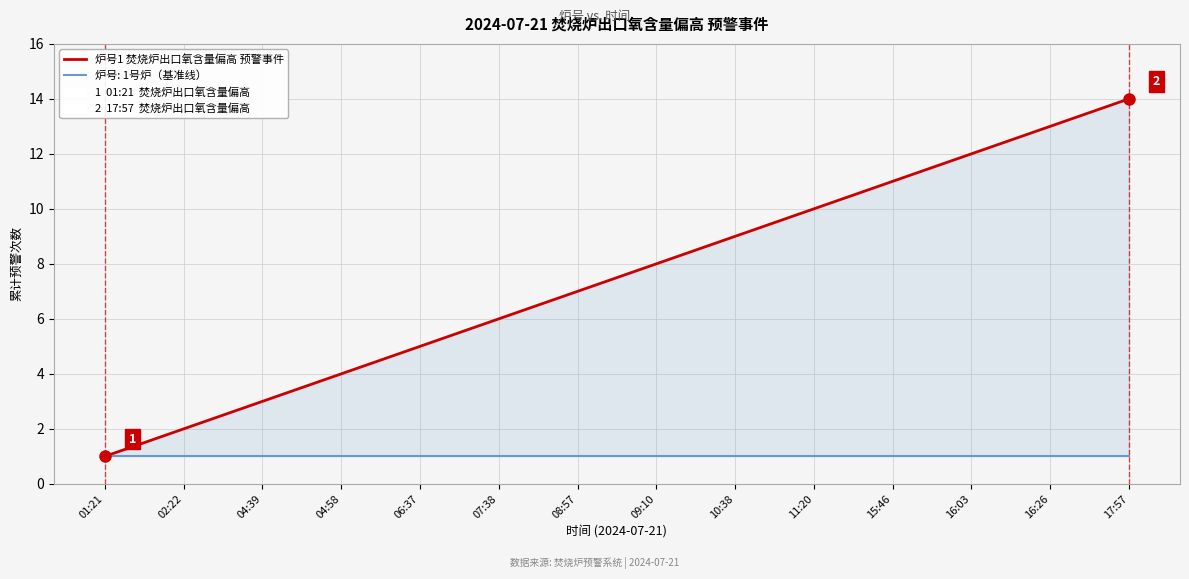

Reading left to right, what are all the values shown in this chart?

1	2	3	4	5	6	7	8	9	10	11	12	13	14